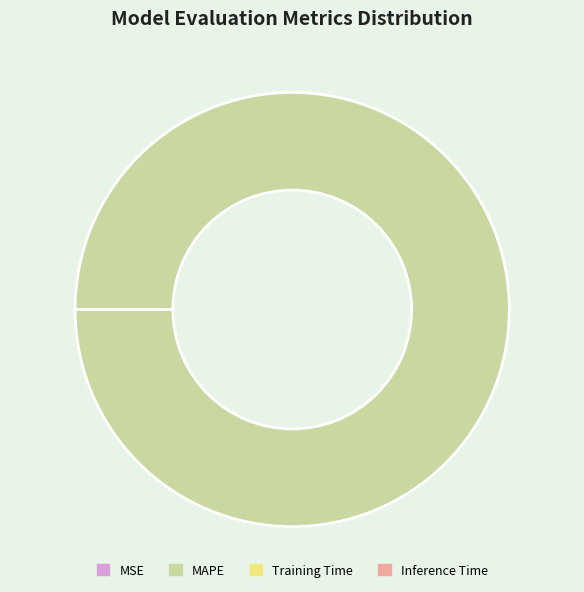

Which slice is the largest?

MAPE